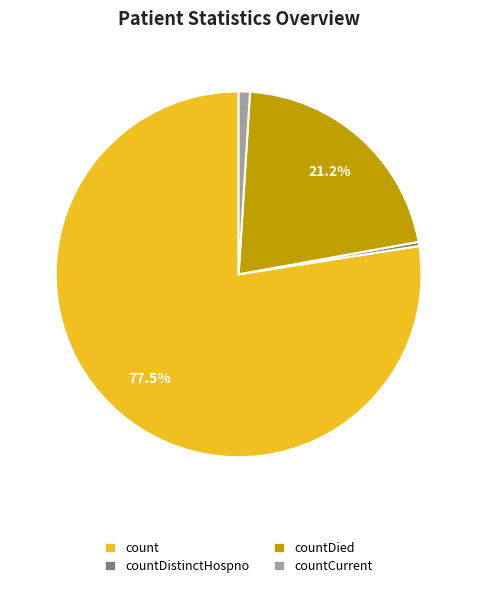

Does any single category account for the majority?

Yes